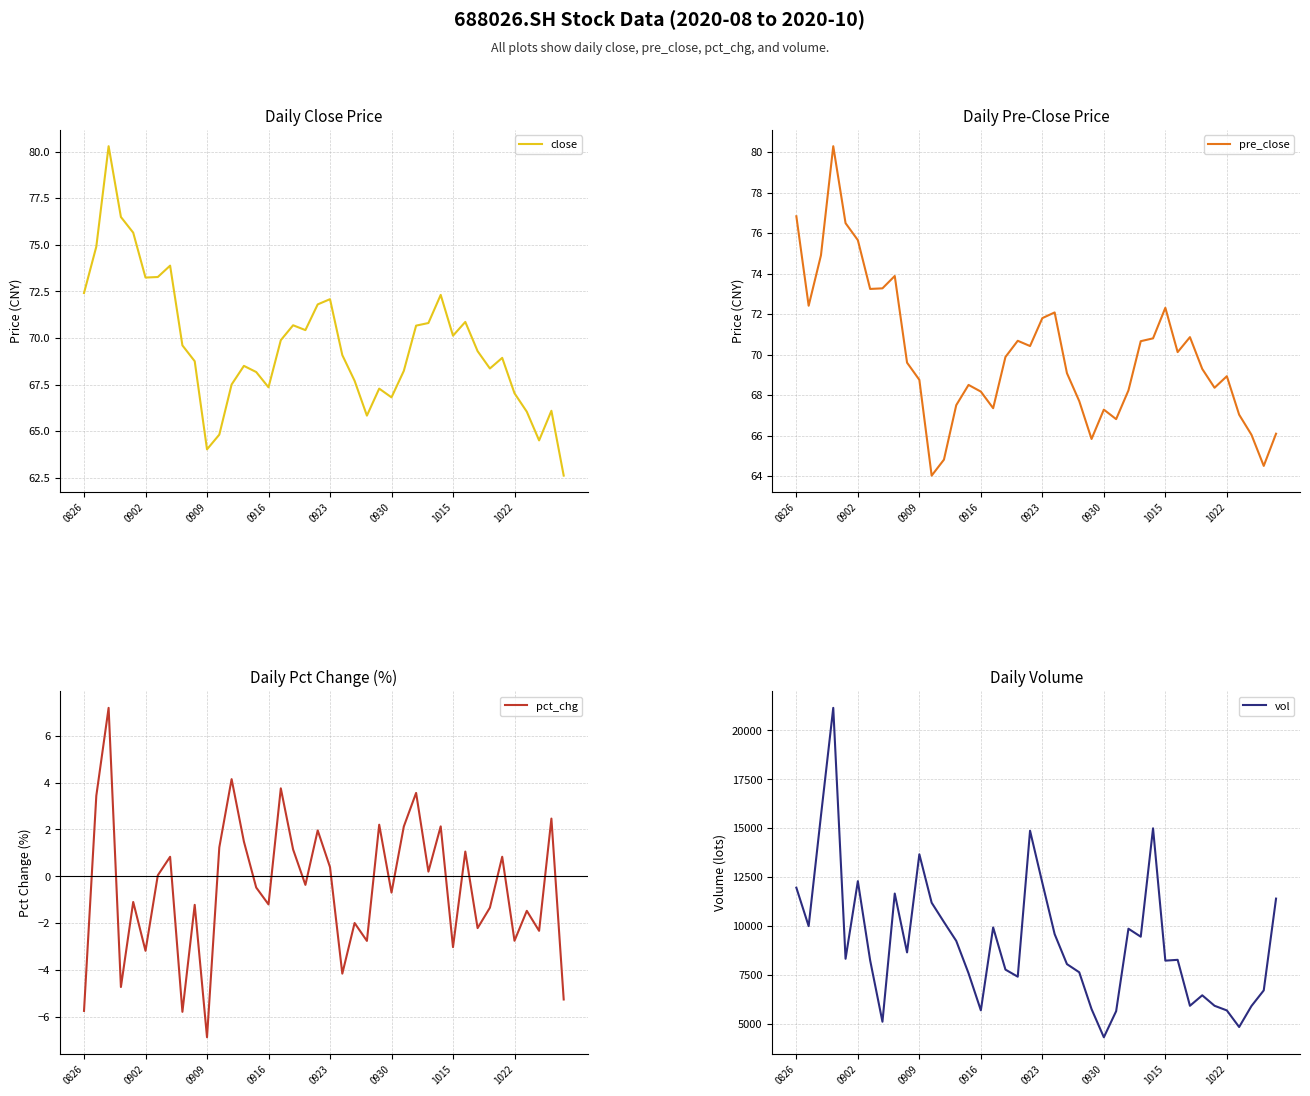

What value does the pct_chg series have at 0826?

-5.8